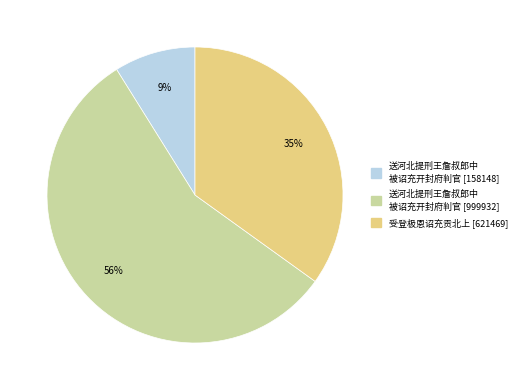

Does any single category account for the majority?

Yes